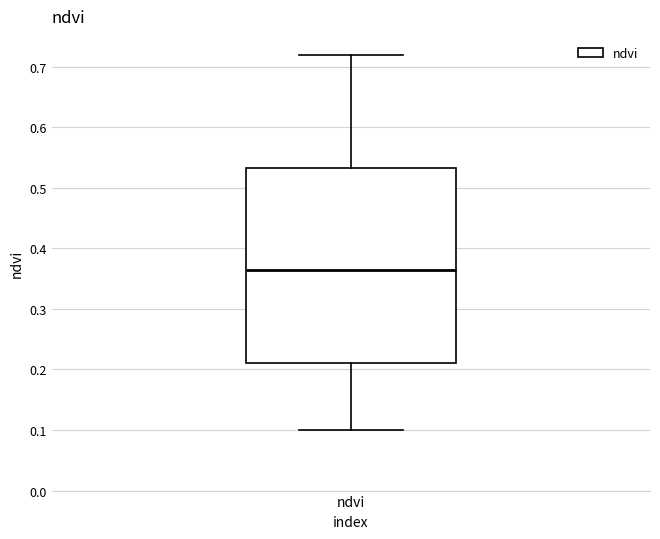

Transcribe this box plot: give where the median line is, the range the box spans, and where the two whiskers end, as read against the y-axis. The values are not printed on the chart, so give them approximately, as read against the axis.

median 0.37, box 0.21 to 0.53, whiskers 0.10 to 0.72